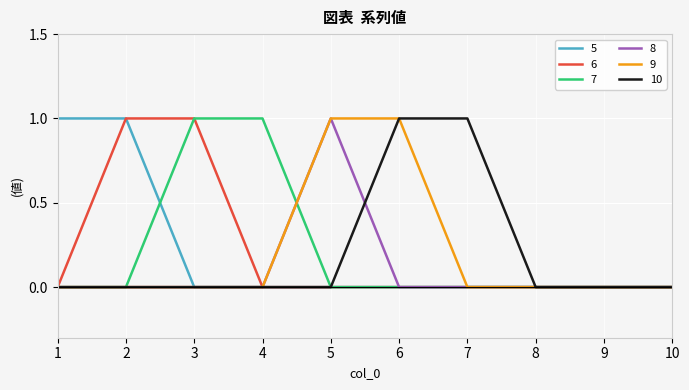

How many 7 values are between 0 and 1?

10